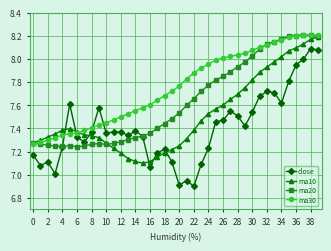

Which series has the widest spread of values?

close